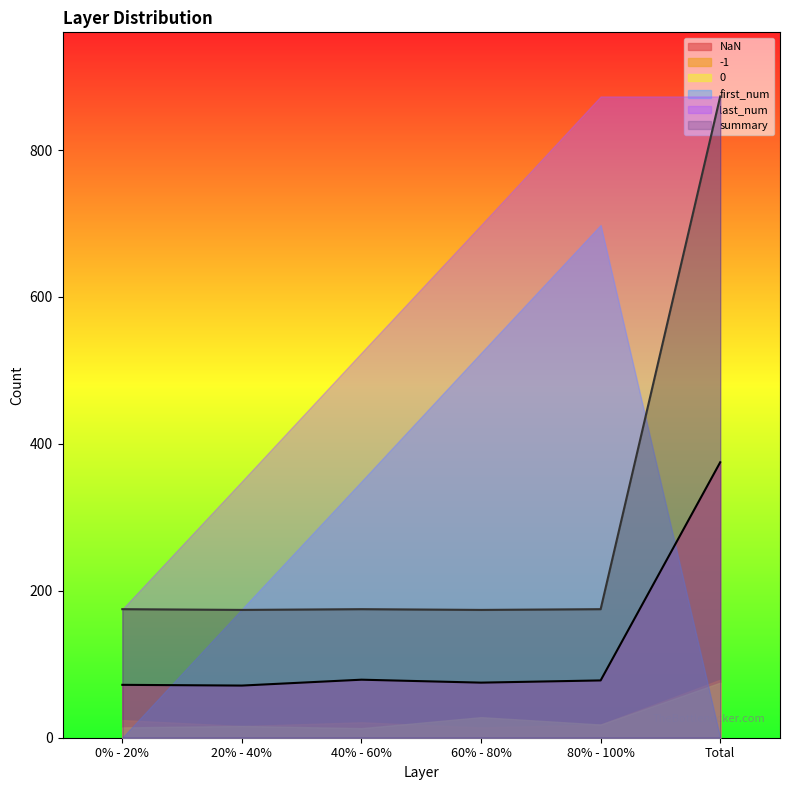

In summary, how many points are lower than both neighbors (excluding endpoints)?

2